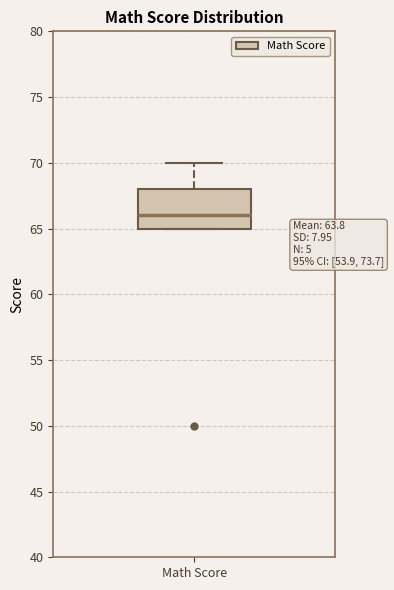

Read this box plot against the y-axis: the position of the median line, the range covered by the box, and the ends of both whiskers. The values are not printed on the chart, so give them approximately, as read against the axis.

median 66, box 65 to 68, whiskers 65 to 70